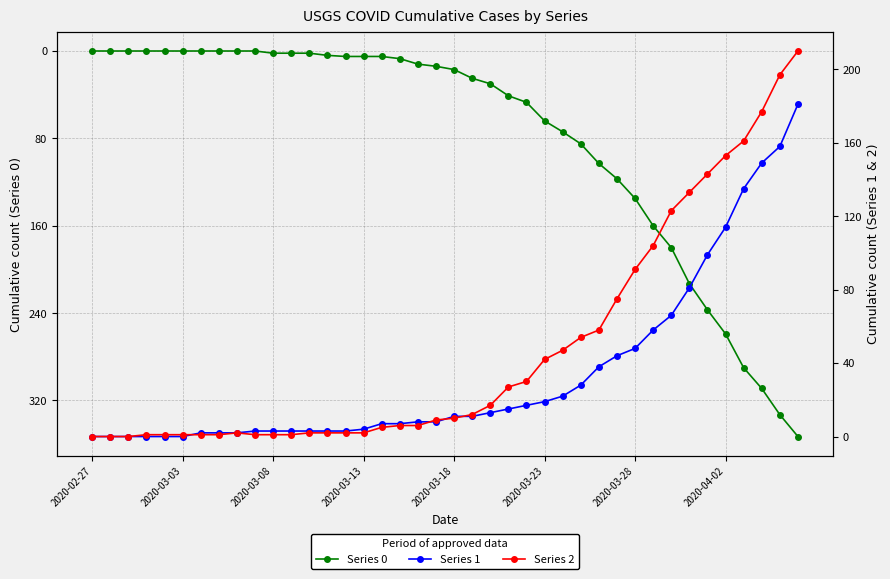

How many intersections are there between Series 2 and Series 0?

1